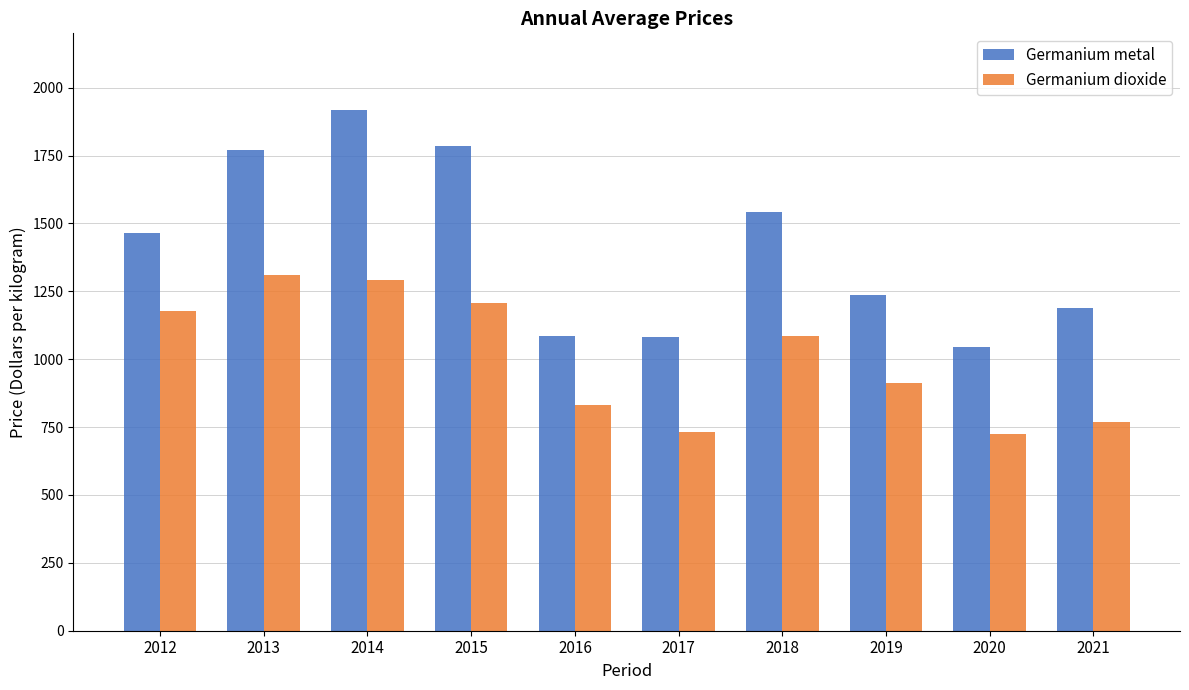

Are the bars horizontal?

No